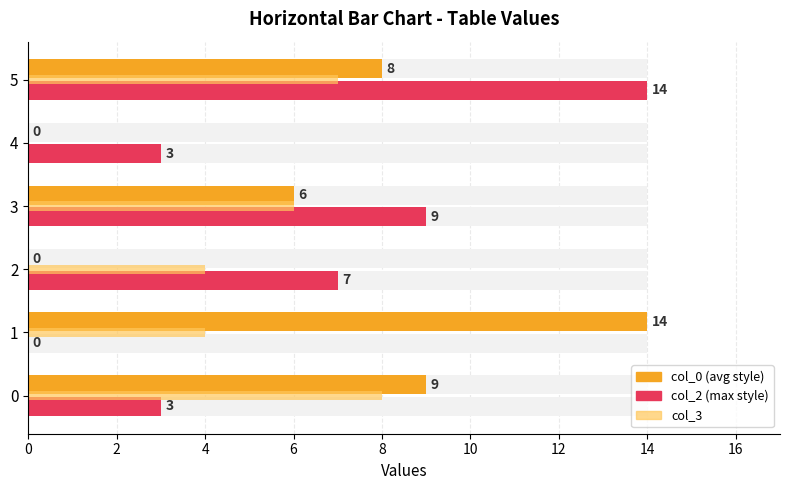

What is the sum of all col_3 values?

29